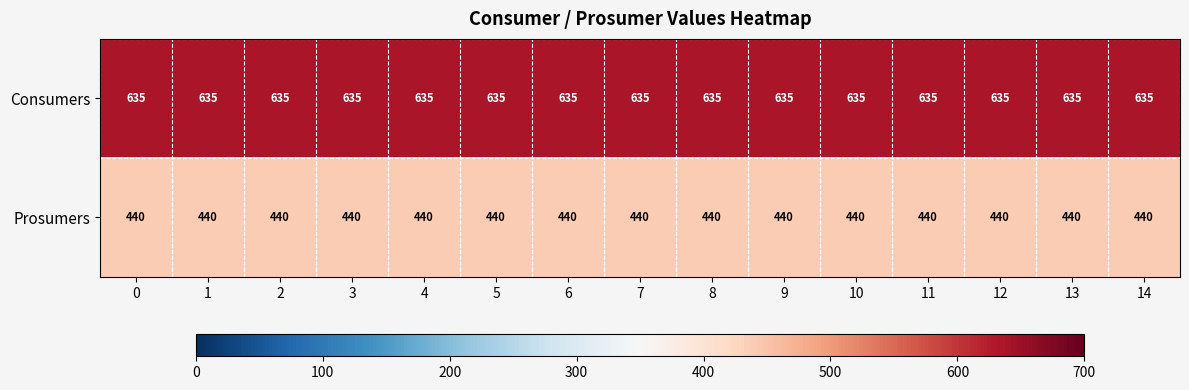

What is the total value across all series at 13?

1075